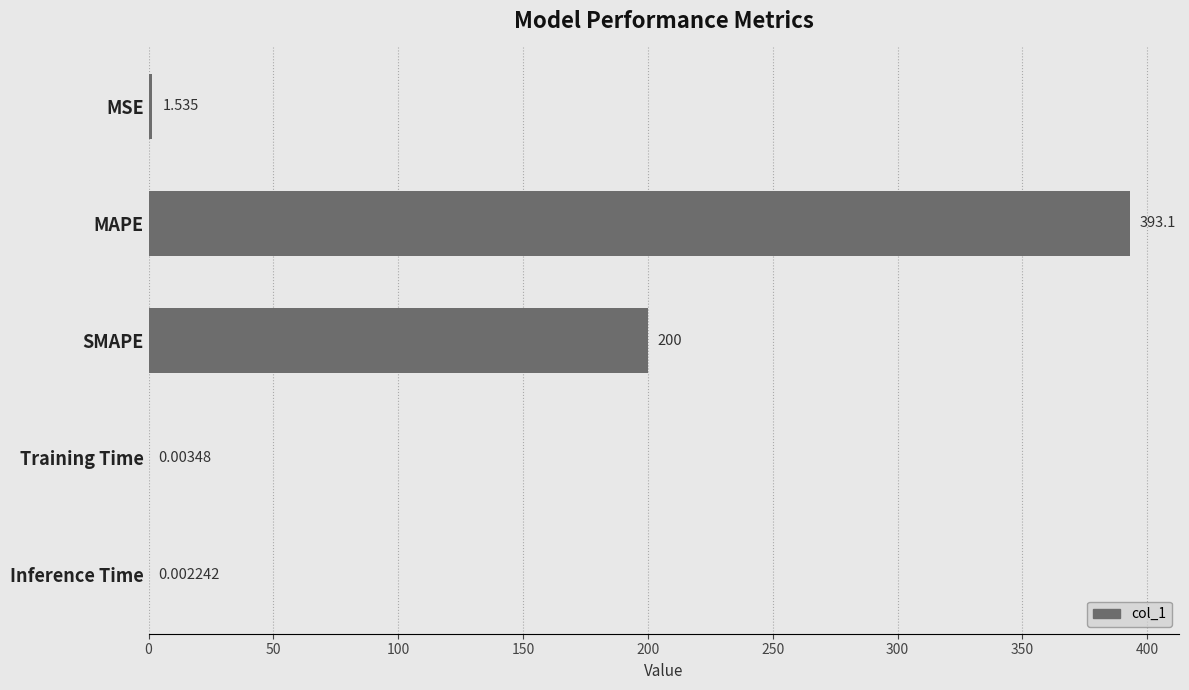

At which label is the value closest to 196?

SMAPE